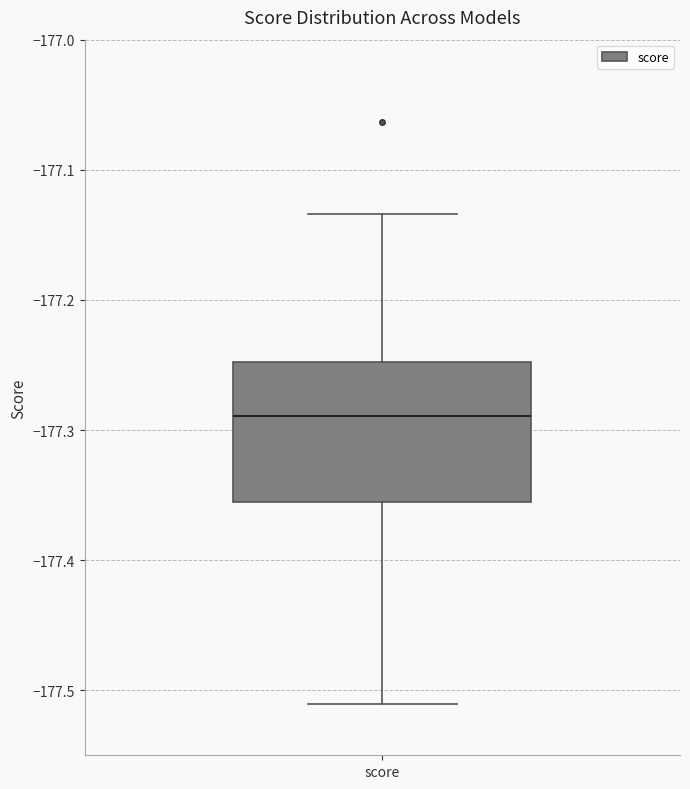

Where is the upper edge of the box for score on the y-axis? The values are not printed on the chart, so give them approximately, as read against the axis.

-177.25